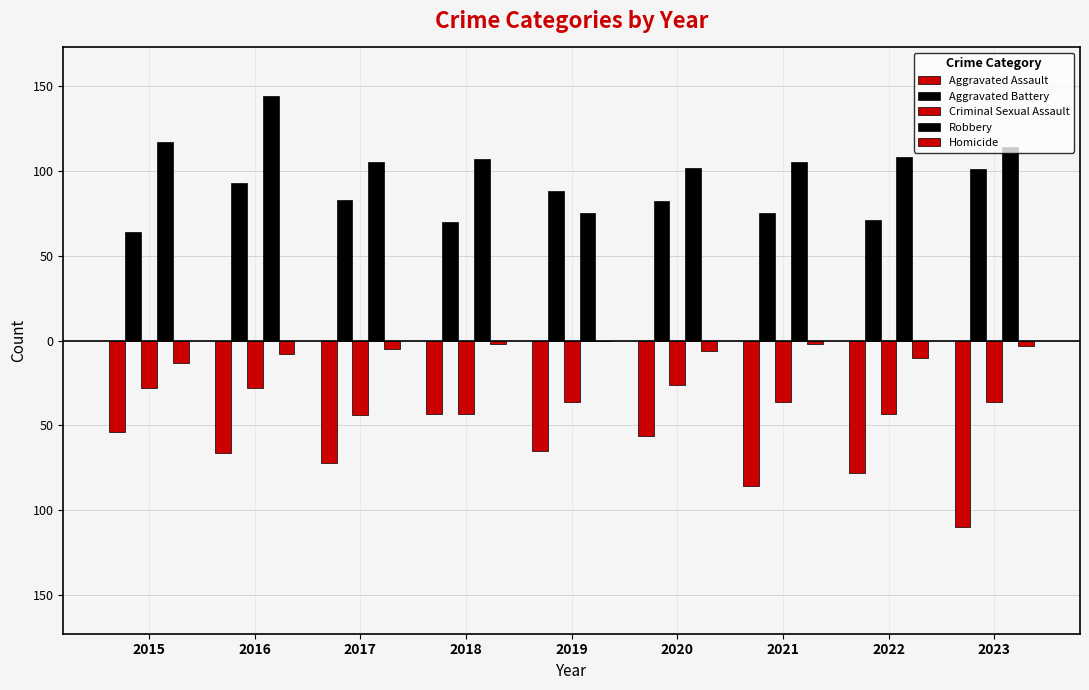

List the series in order of their overall mean, highest first.

Robbery, Aggravated Battery, Homicide, Criminal Sexual Assault, Aggravated Assault